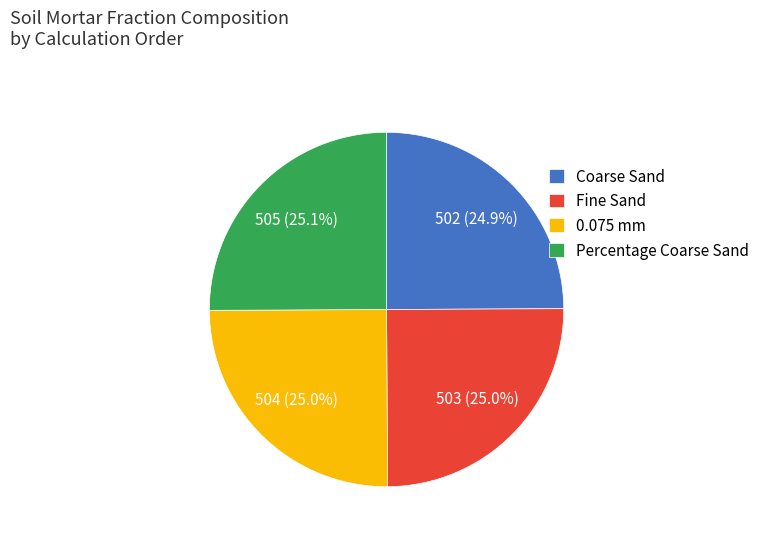

Combined, what portion of the pie is Fine Sand and 0.075 mm?

50.0%